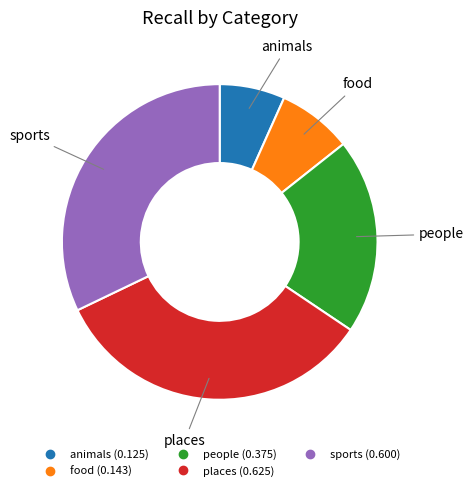

Is there any slice that represents more than half of the pie?

No